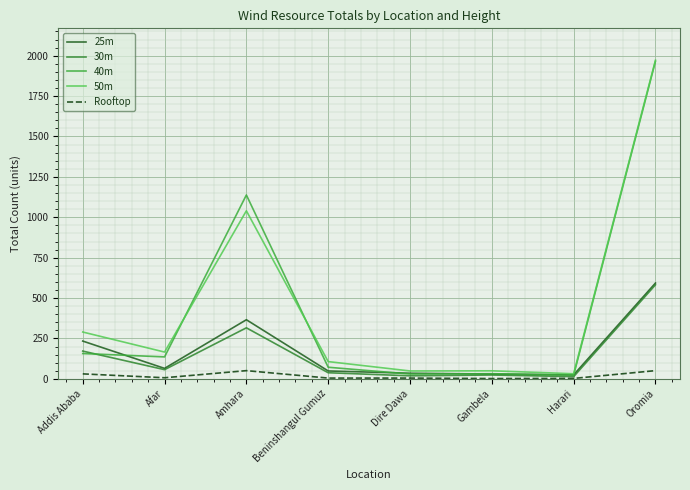

What is the smallest value displayed?

2